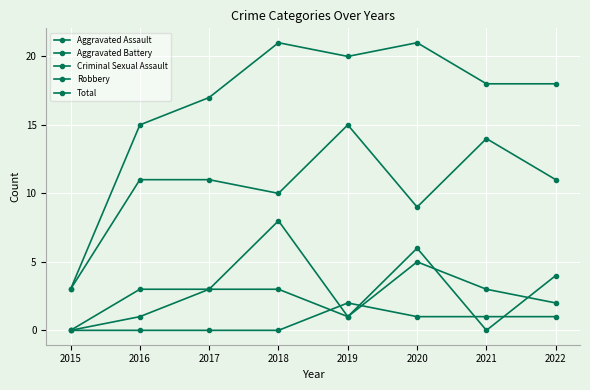

How many values in Aggravated Battery are above zero?

7